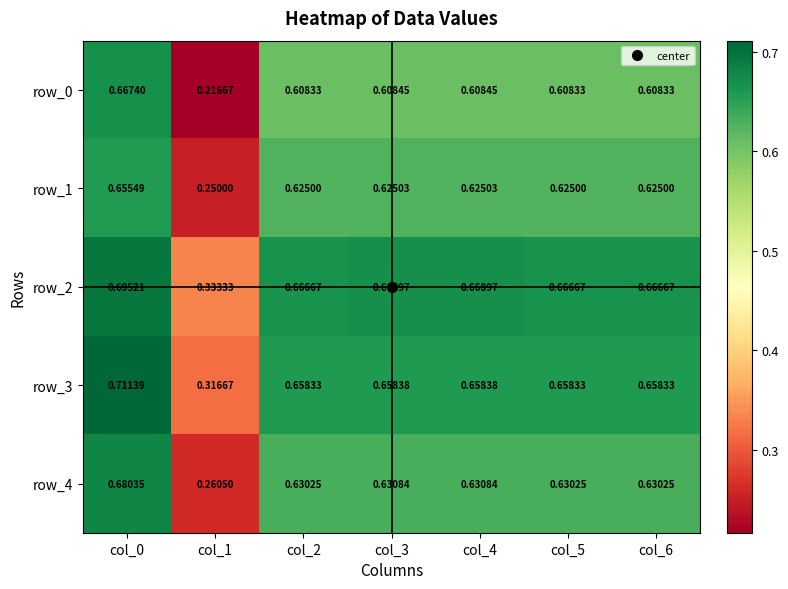

Is the value of row_3 at col_1 greater than the value of row_2 at col_0?

No